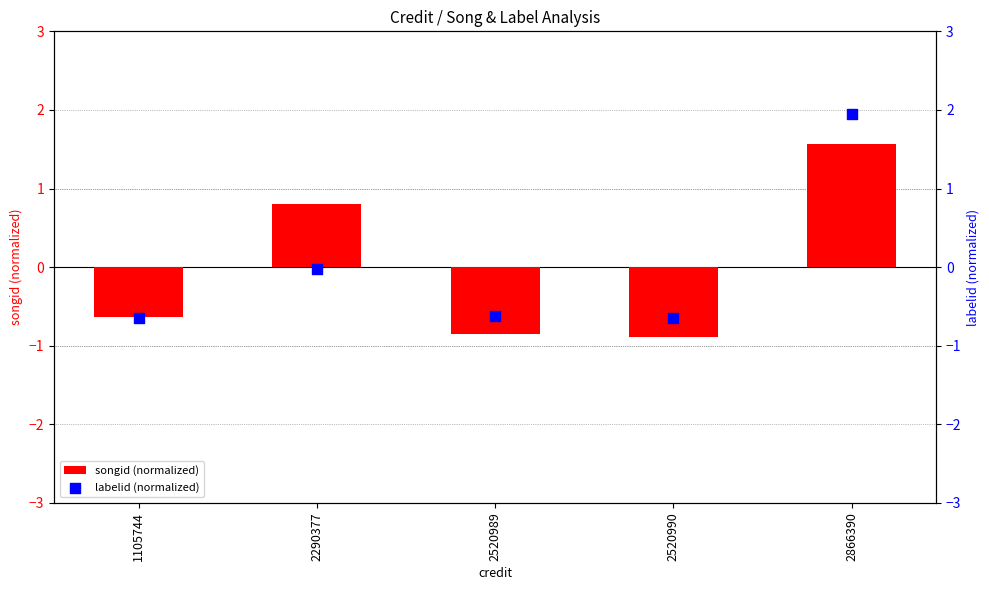

Which series has the largest total across all categories?

labelid (normalized)